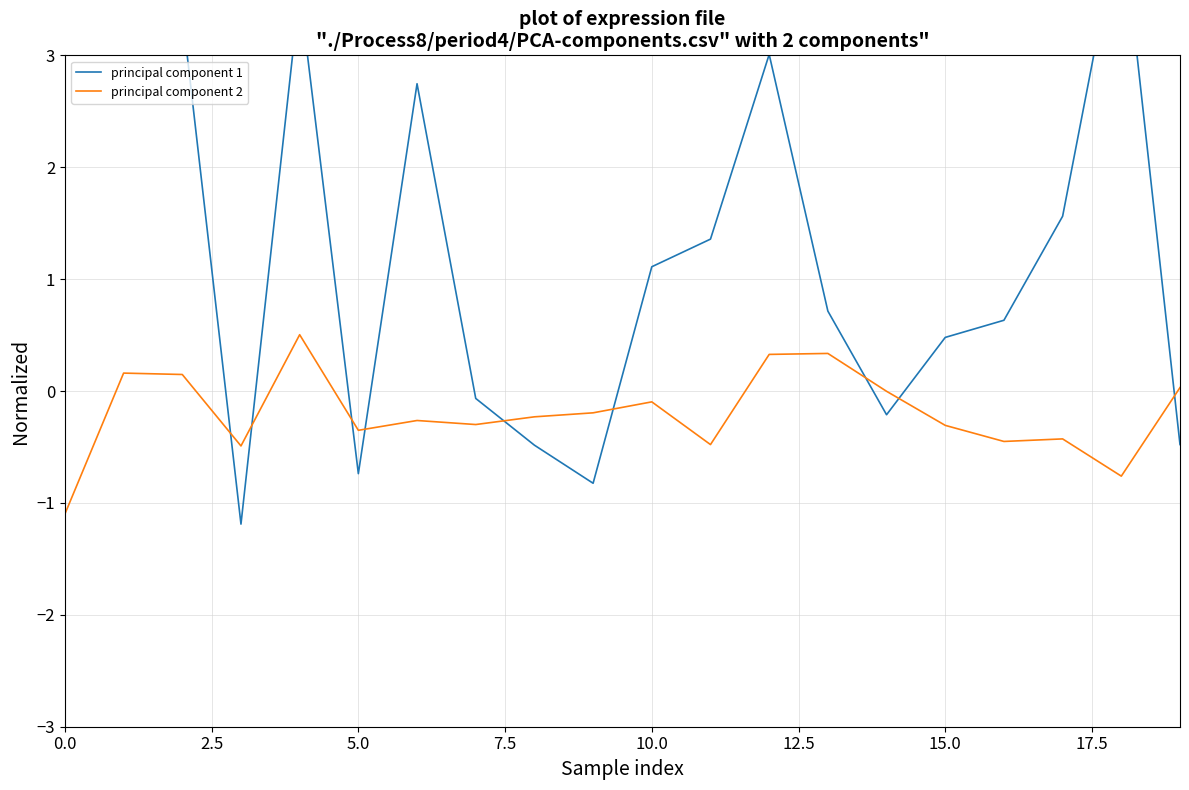

How many categories are shown in the chart?

20